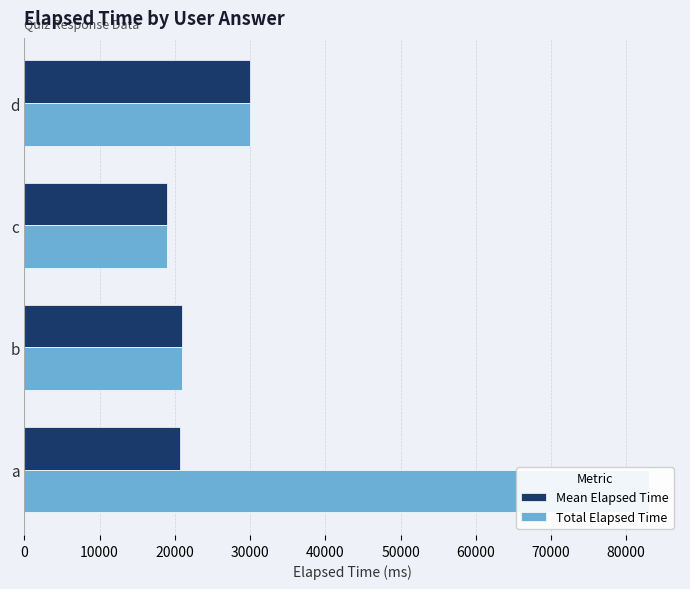

How many values in the Total Elapsed Time series exceed 30000?

1